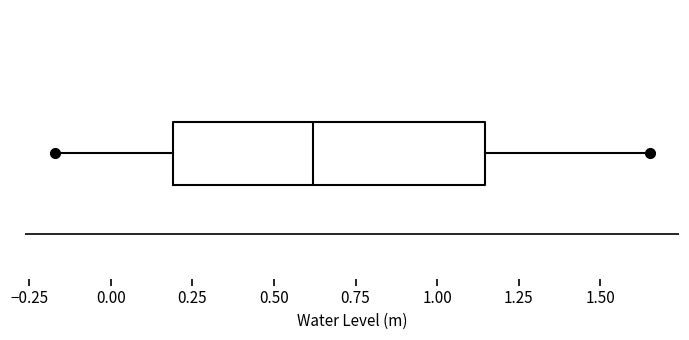

Read this box plot against the x-axis: the position of the median line, the range covered by the box, and the ends of both whiskers. The values are not printed on the chart, so give them approximately, as read against the axis.

median 0.60, box 0.20 to 1.15, whiskers -0.15 to 1.65